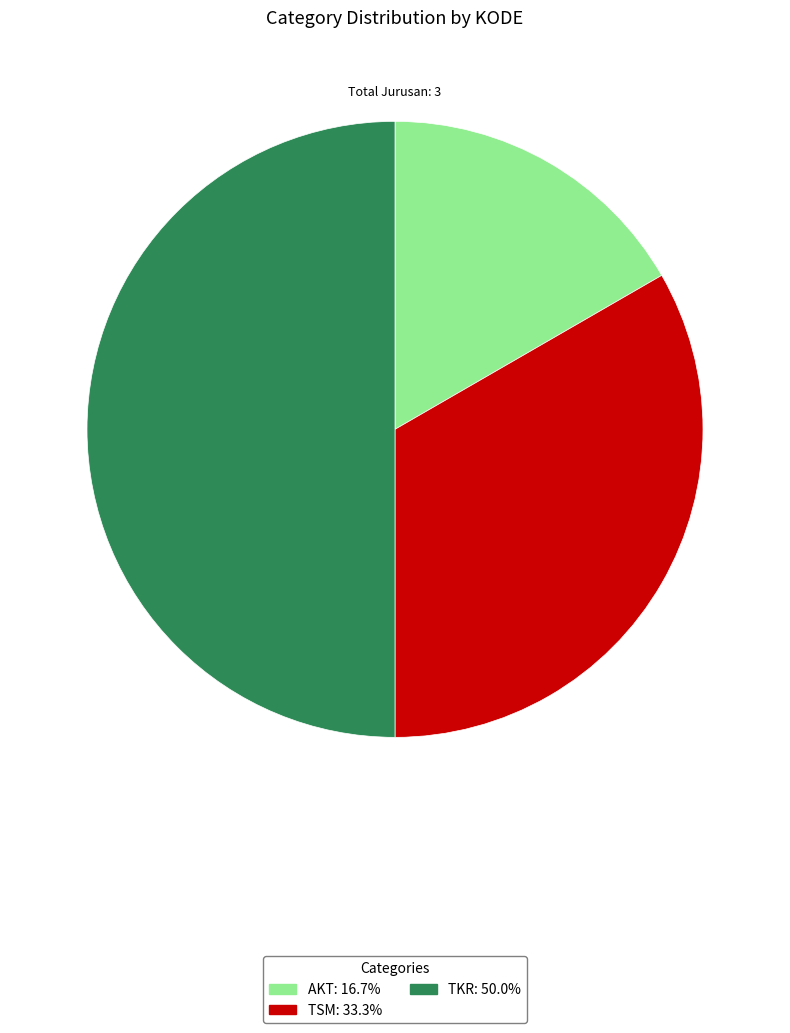

Is AKT the majority of the pie?

No